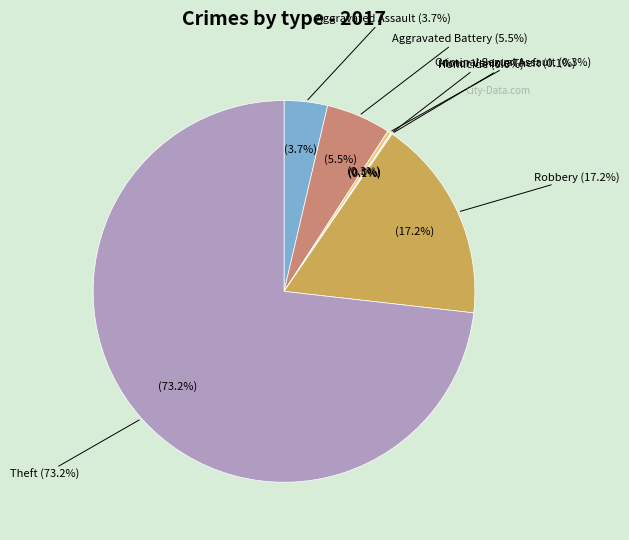

To the nearest percent, what portion does Theft represent?

73%